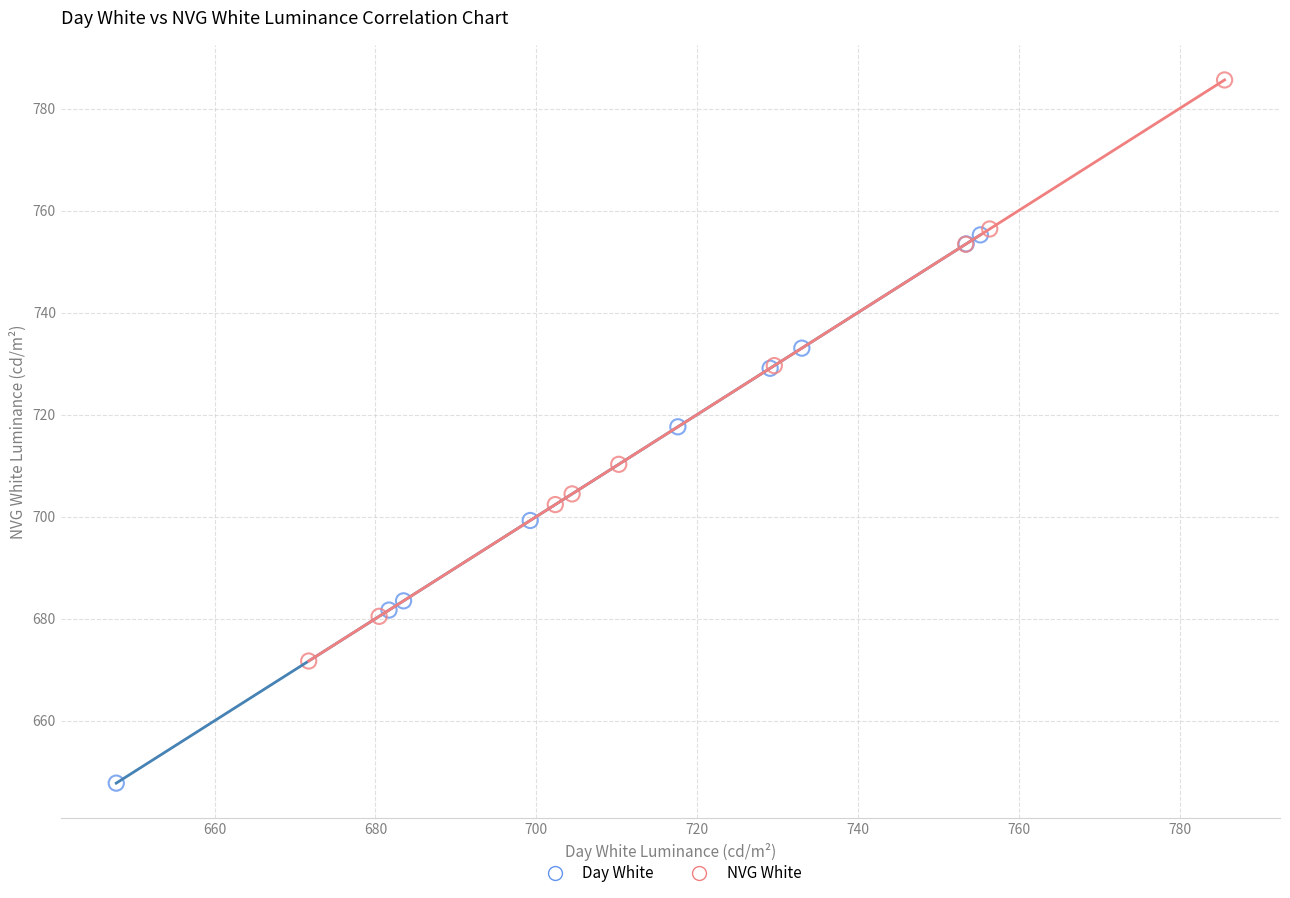

Which series contains the lowest Y value?

Day White